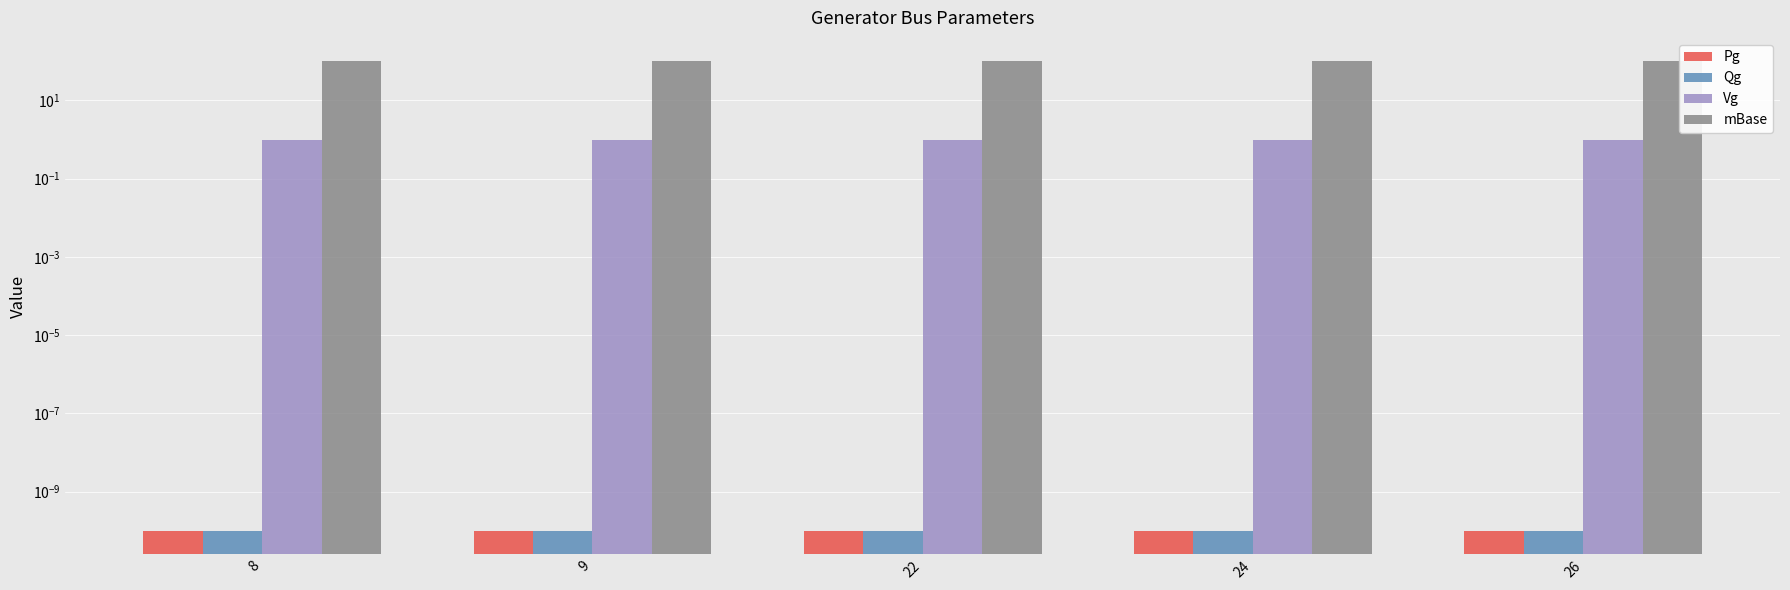

How many bars are there in each group?

4